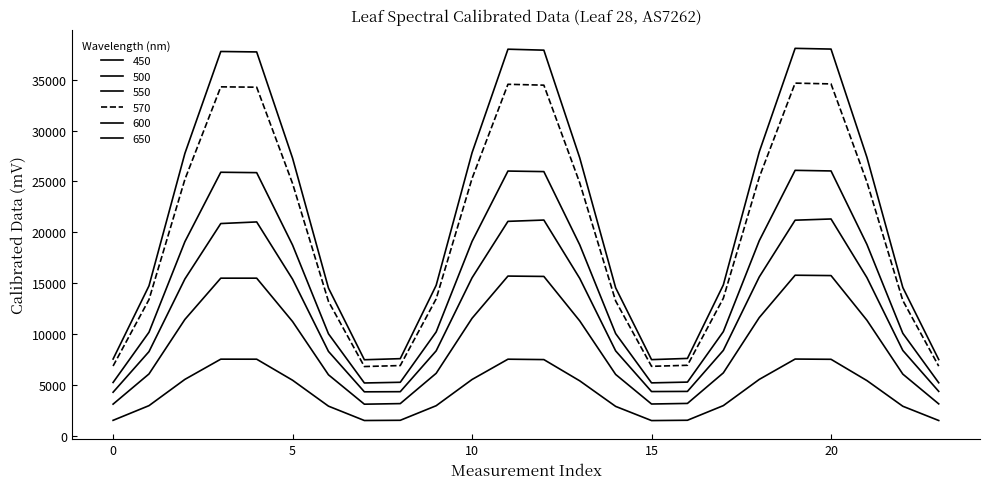

How many lines are shown in the chart?

6